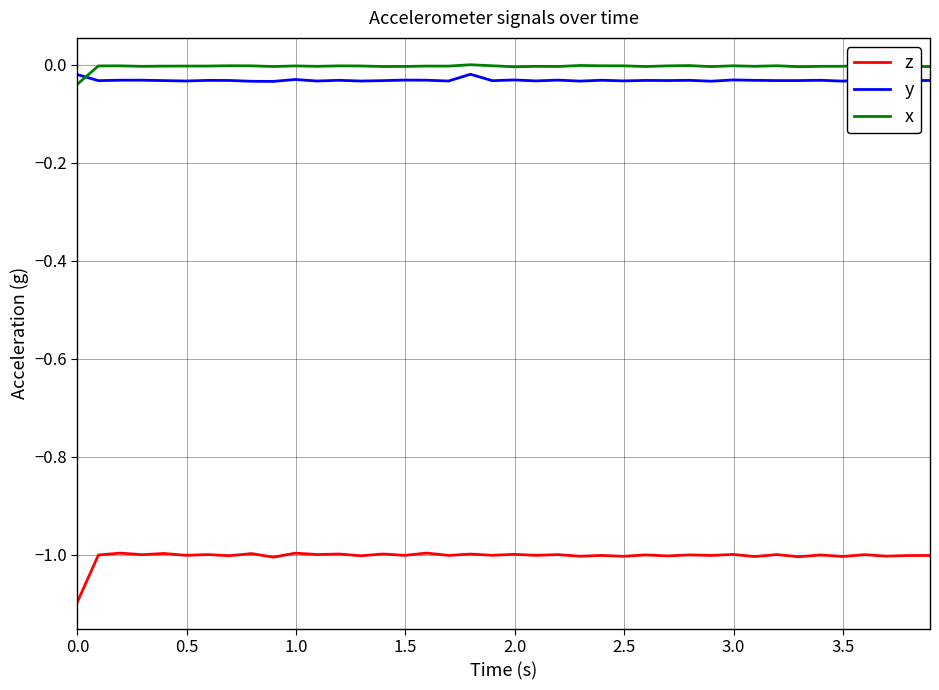

What is the smallest value displayed?

-1.1